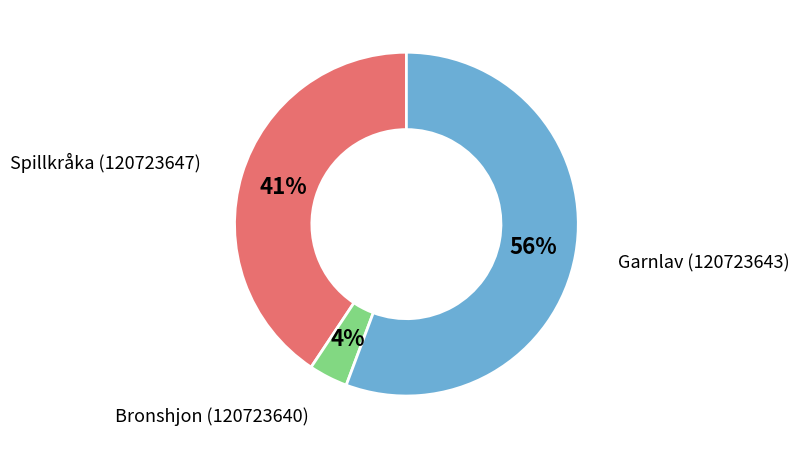

To the nearest percent, what is the combined percentage of Garnlav (120723643) and Spillkråka (120723647)?

96%